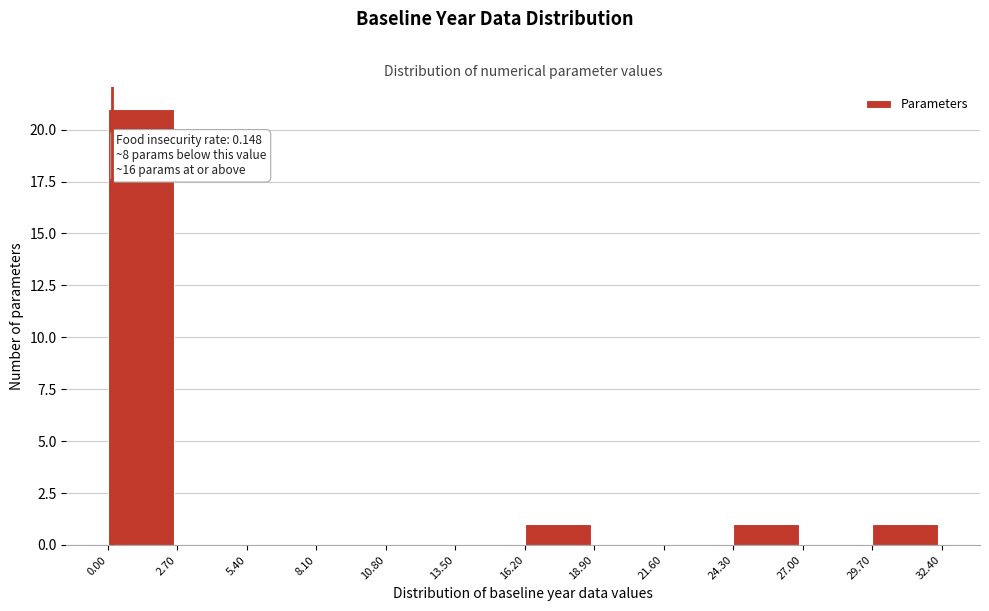

Over which range of the x-axis is the bar tallest?

0.00 to 2.70